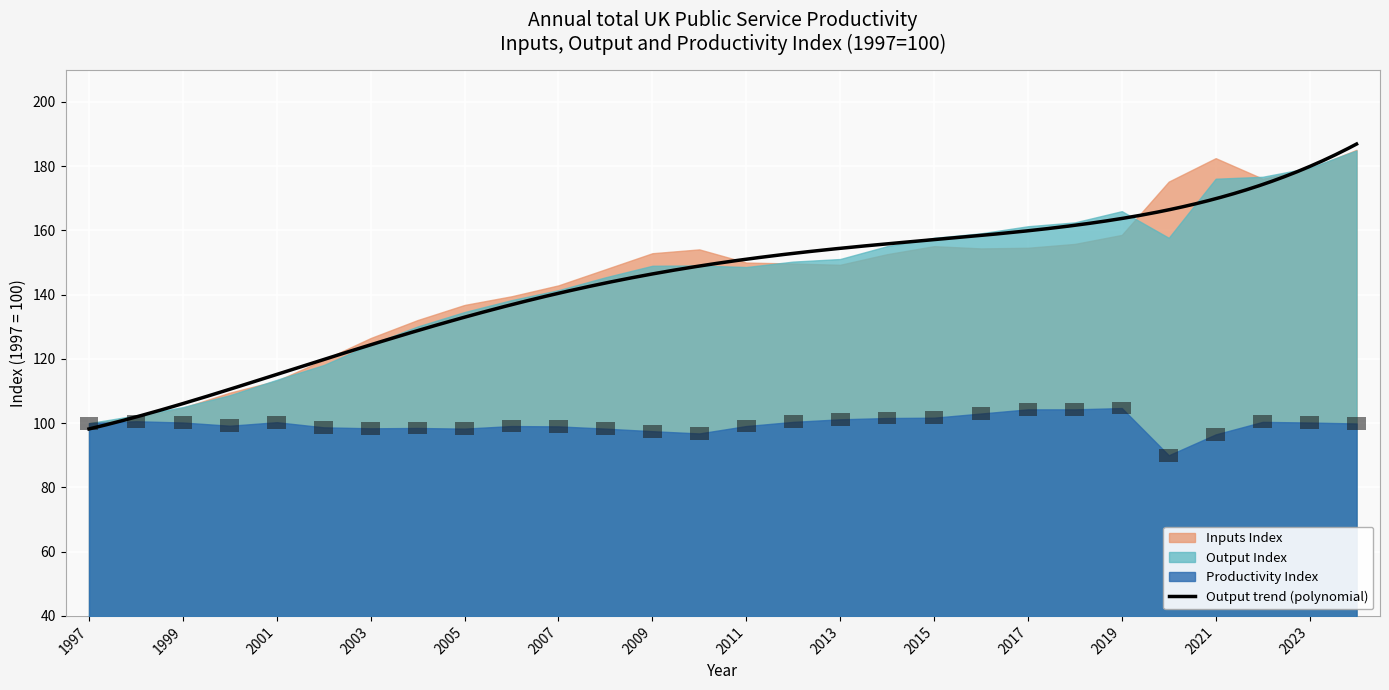

What is the sum of the Output Index values at 2004 and 1998?

232.5